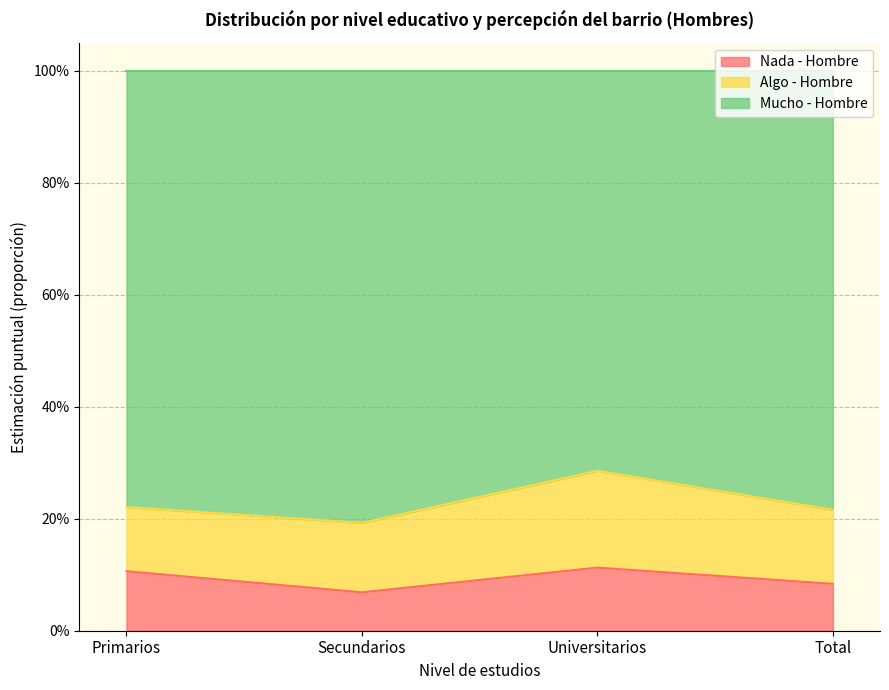

What are all the series names shown in the legend?

Nada - Hombre, Algo - Hombre, Mucho - Hombre